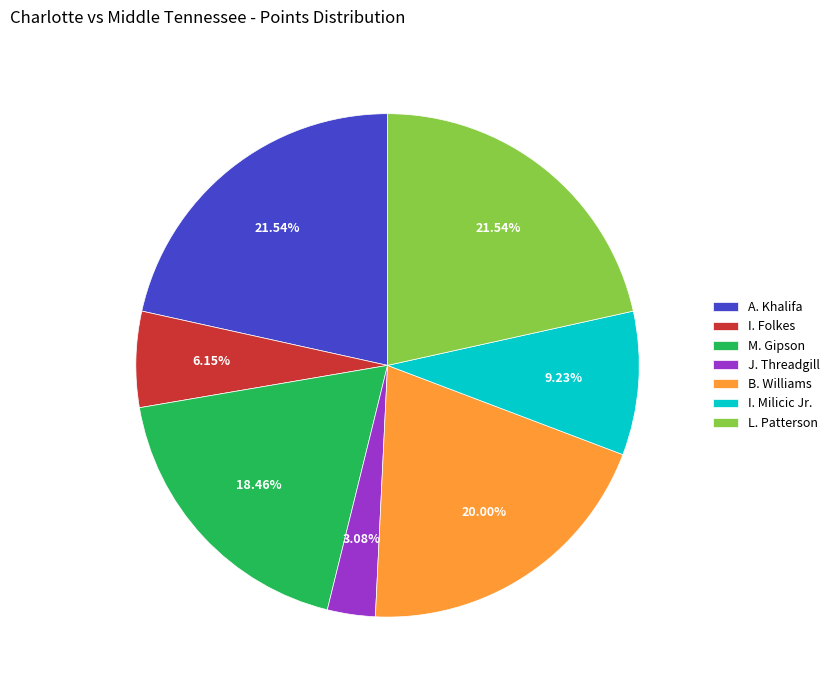

Which category has the smallest portion of the pie?

J. Threadgill